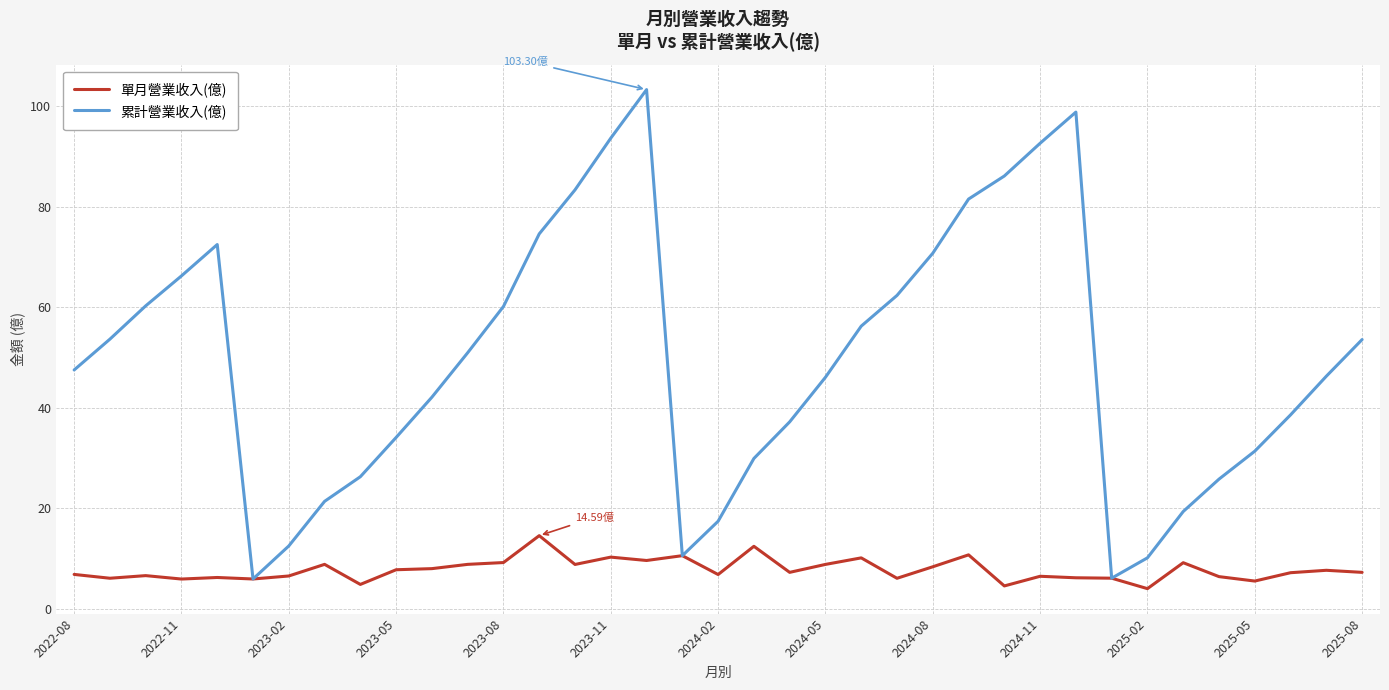

Which series has the largest total across all categories?

累計營業收入(億)